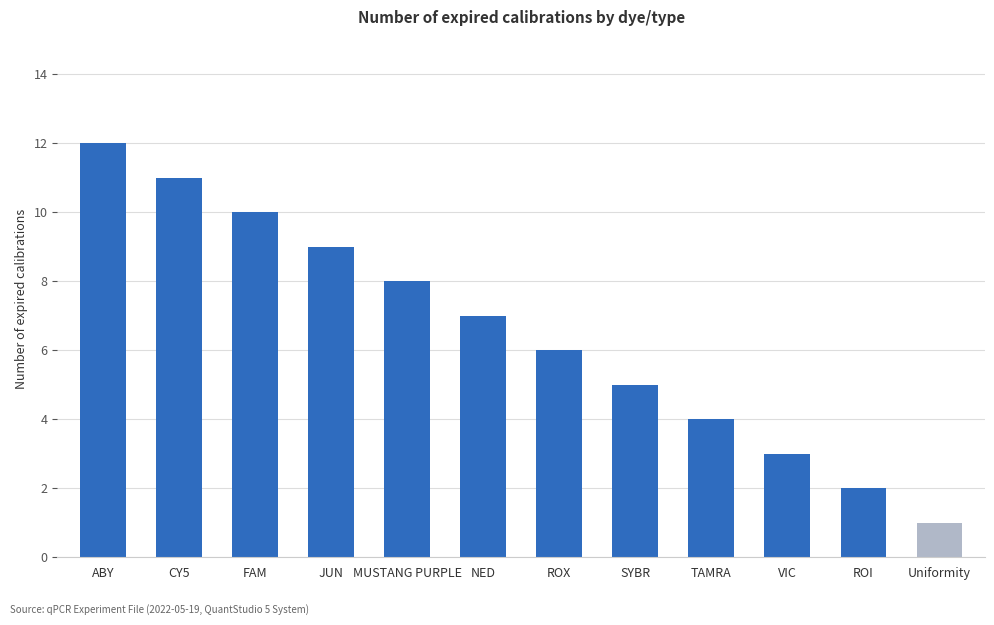

Where is the data nearest to the value 6?

ROX